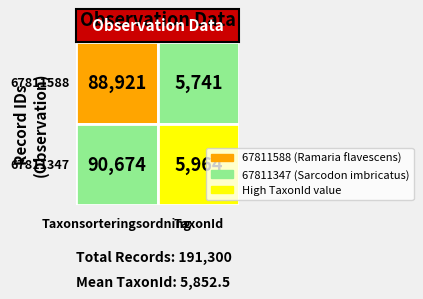

Which series has the largest range (max minus min)?

67811347